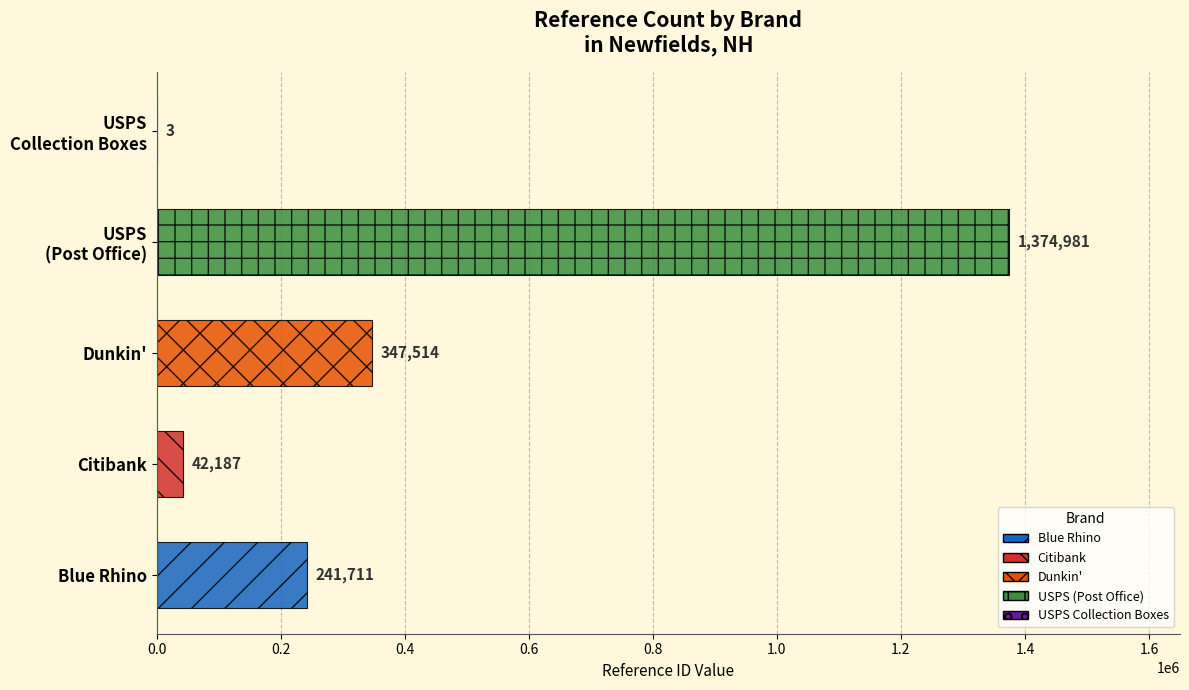

Where is the data nearest to the value 687492?

Dunkin'